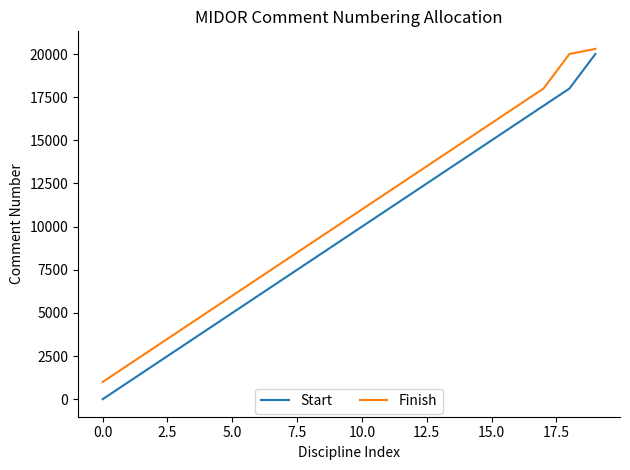

True or false: Start and Finish cross at least once.

False